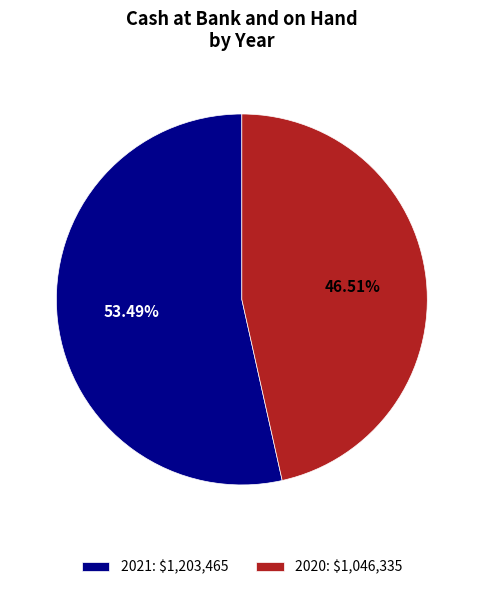

What percentage is the 2020 slice, to the nearest percent?

47%